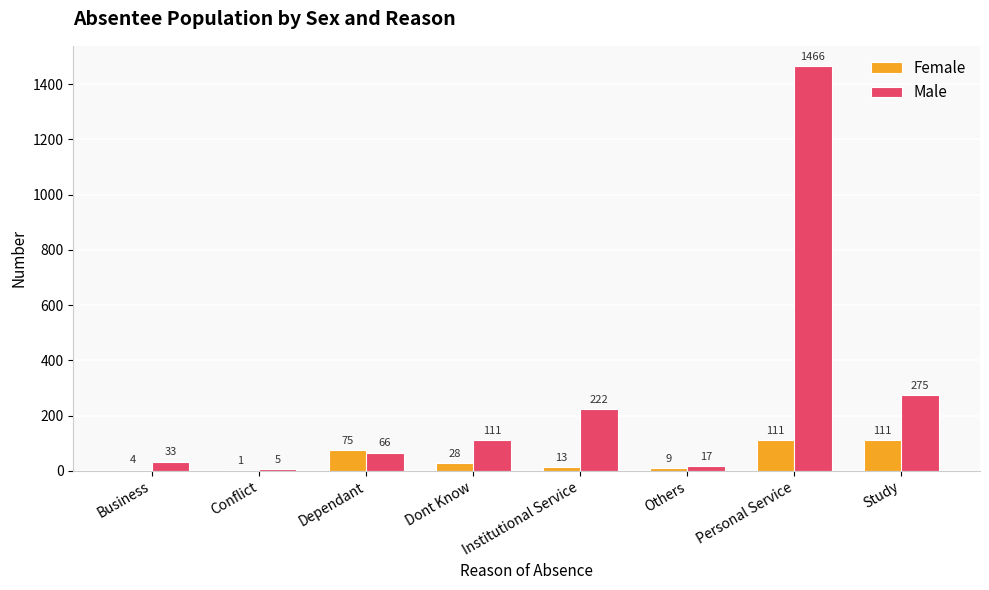

What is the sum of the Female values at Personal Service and Business?

115